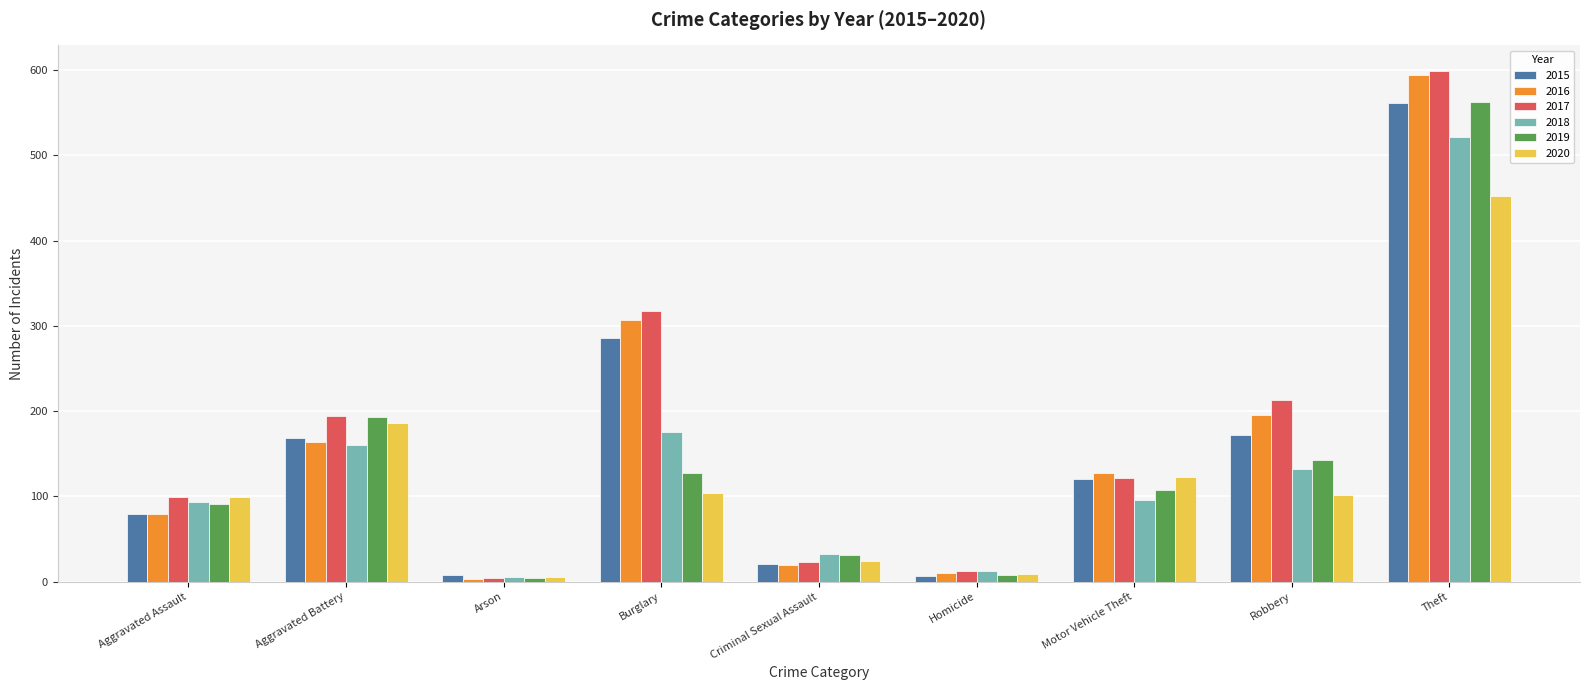

What are all the series names shown in the legend?

2015, 2016, 2017, 2018, 2019, 2020